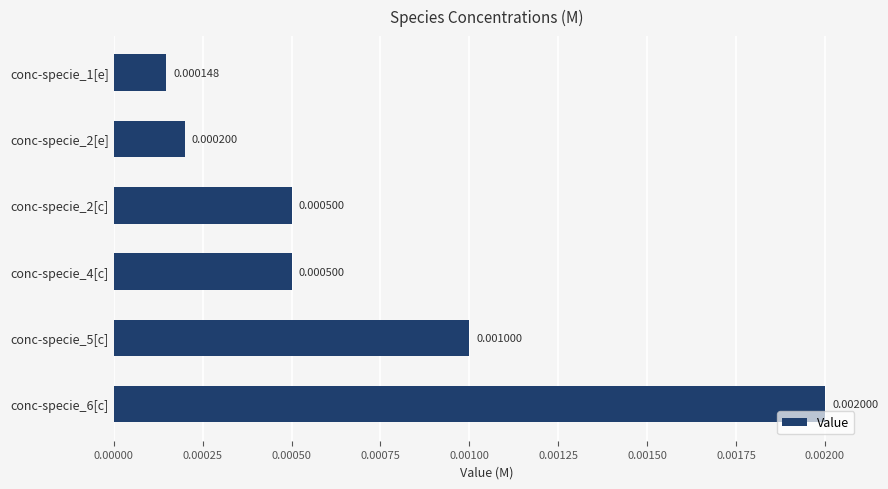

Does the chart contain any negative values?

No